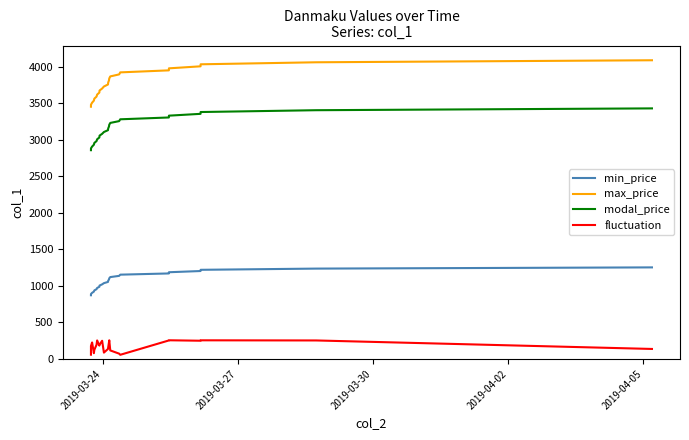

Rank the series by their maximum value, from lowest to highest.

fluctuation, min_price, modal_price, max_price